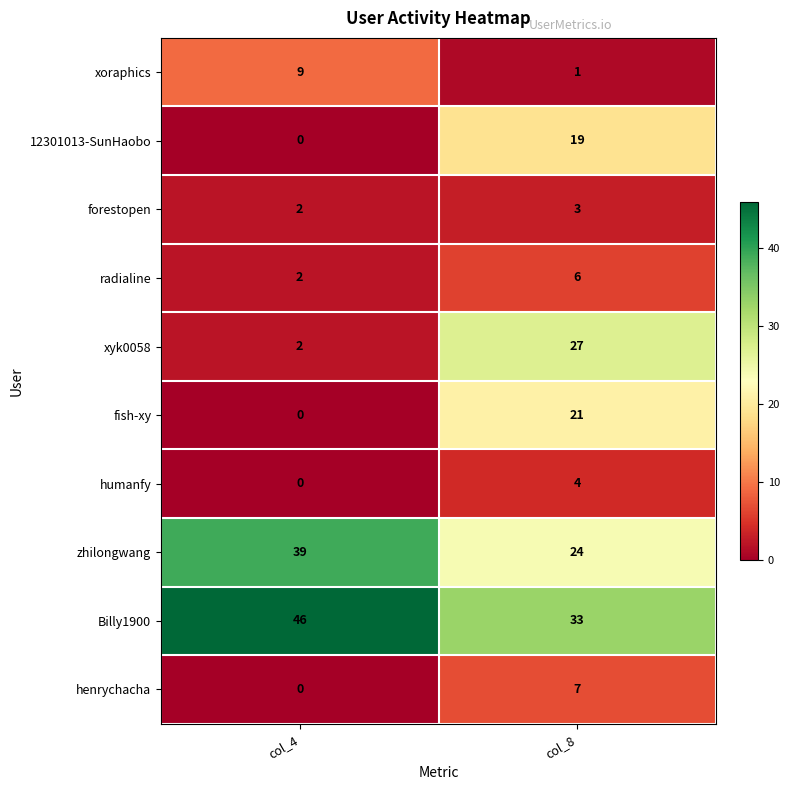

Is it true that henrychacha equals -3 at col_4?

False